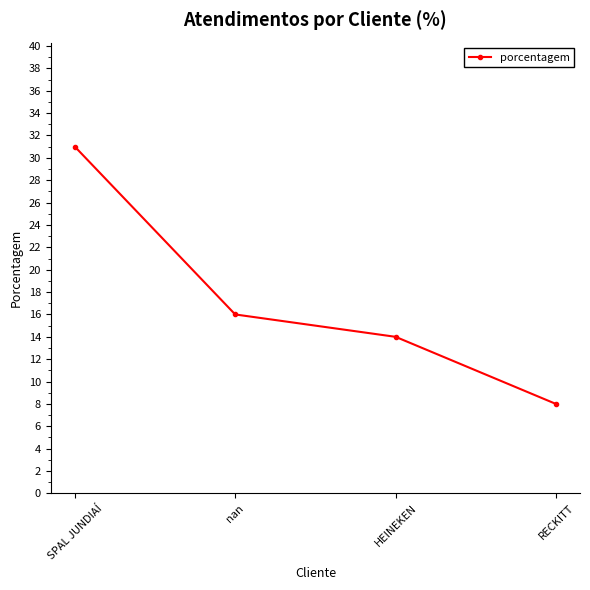

What value does the data have at SPAL JUNDIAÍ, to the nearest 10?

30